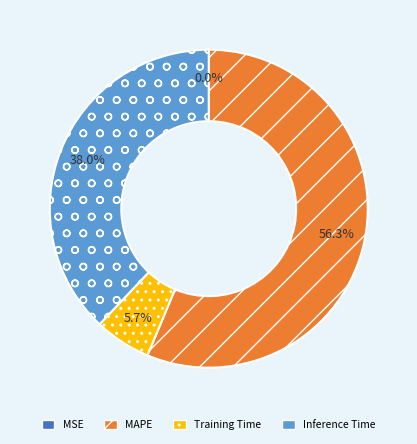

What percentage is the MAPE slice, to the nearest percent?

56%